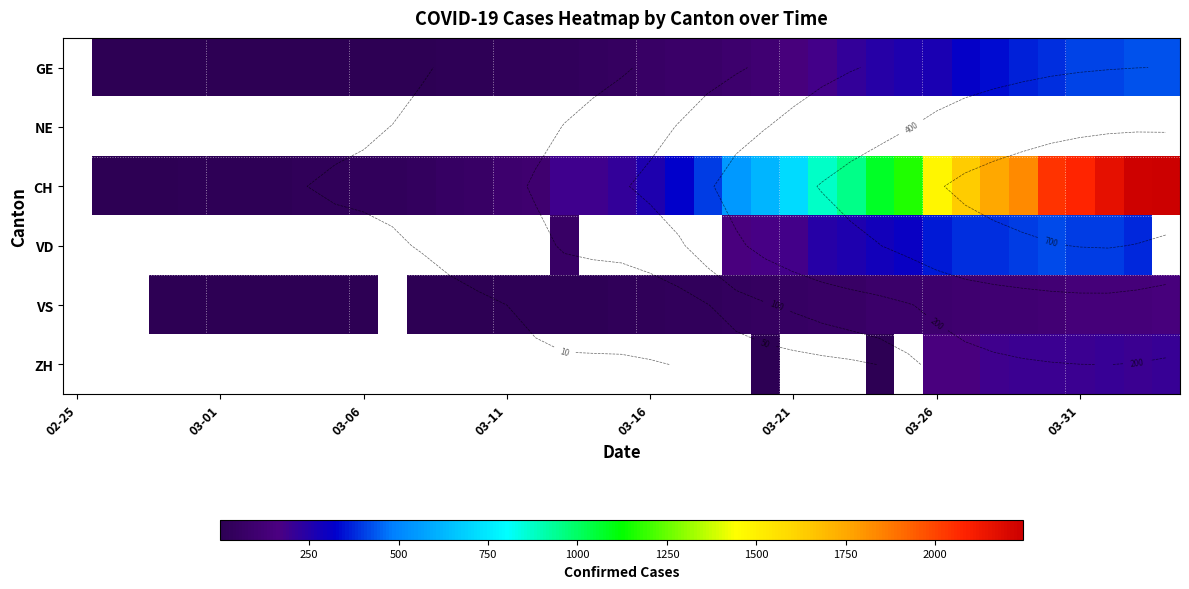

How many categories are shown in the chart?

39